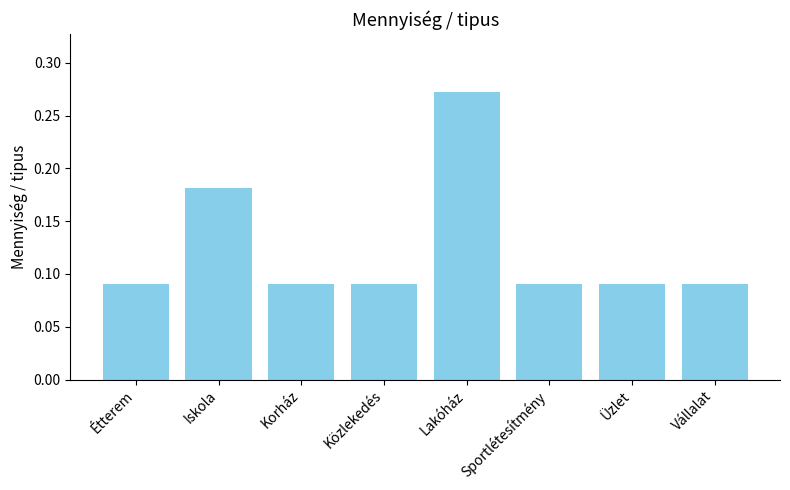

What position from the right is Vállalat?

1